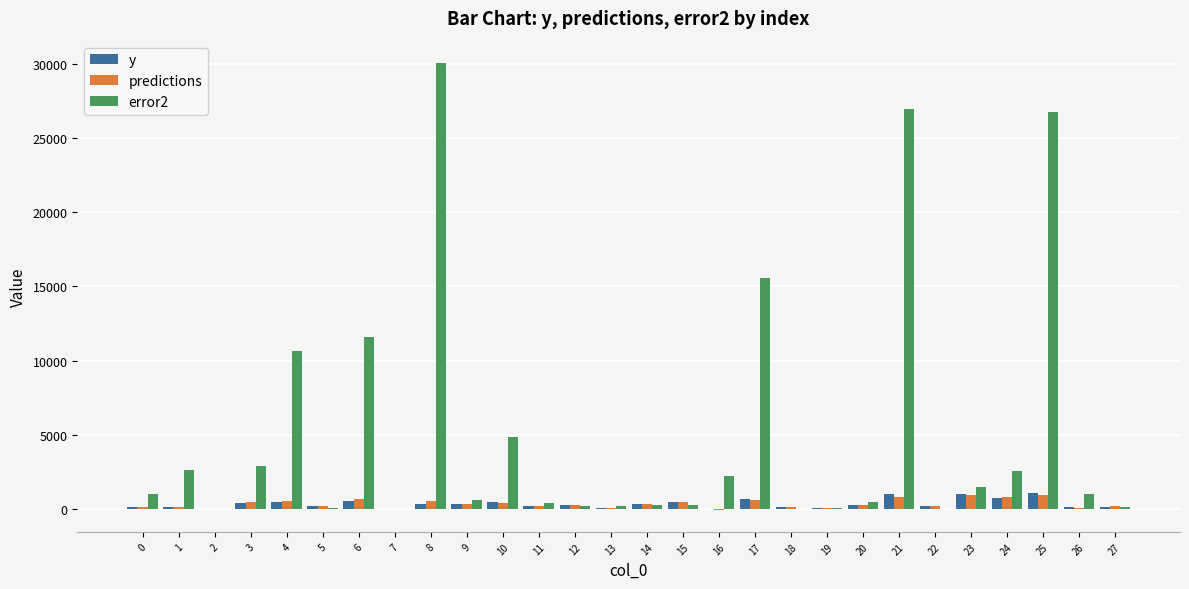

What is the total value across all series at 22?

339.7